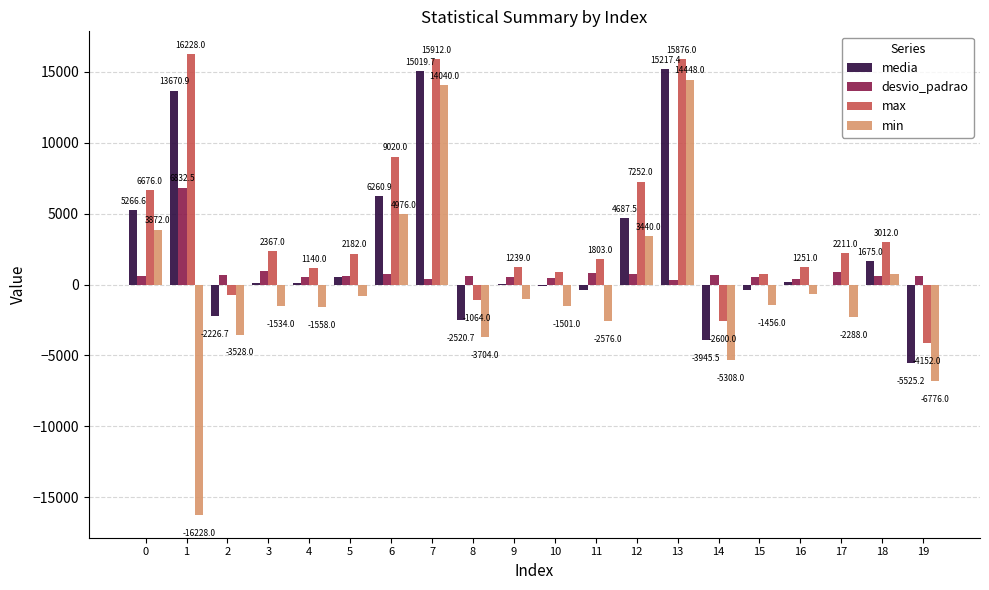

Count the number of data series in this chart.

4